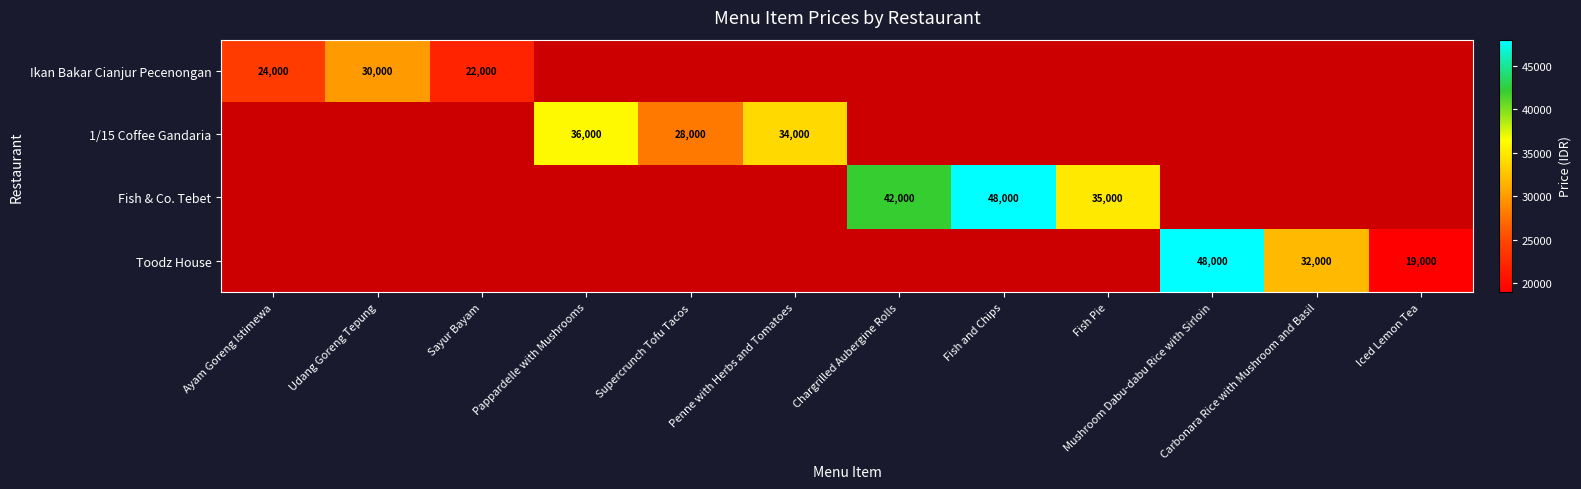

True or false: Ikan Bakar Cianjur Pecenongan has a value of 9059 at Sayur Bayam.

False